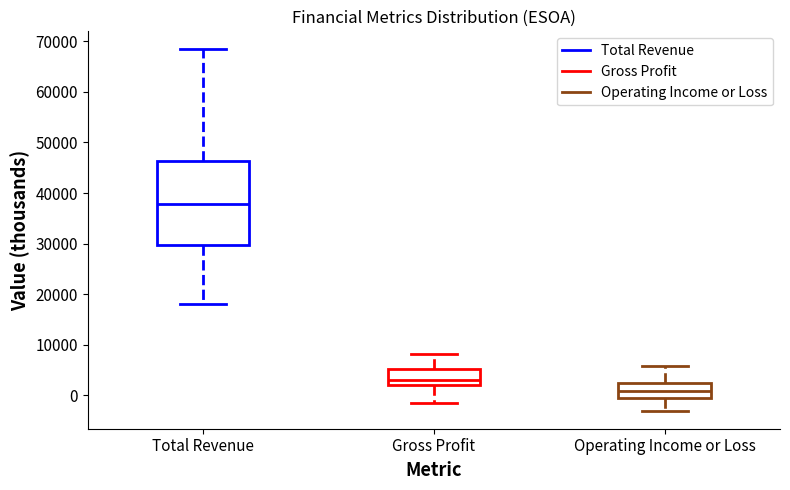

Reading left to right, transcribe this box plot: for each box, give where its median line is, the range the box spans, and where its two whiskers end, as read against the y-axis. The values are not printed on the chart, so give them approximately, as read against the axis.

Total Revenue: median 38000, box 30000 to 46000, whiskers 18000 to 68000
Gross Profit: median 3000, box 2000 to 5000, whiskers -1000 to 8000
Operating Income or Loss: median 1000, box 0 to 2000, whiskers -3000 to 6000